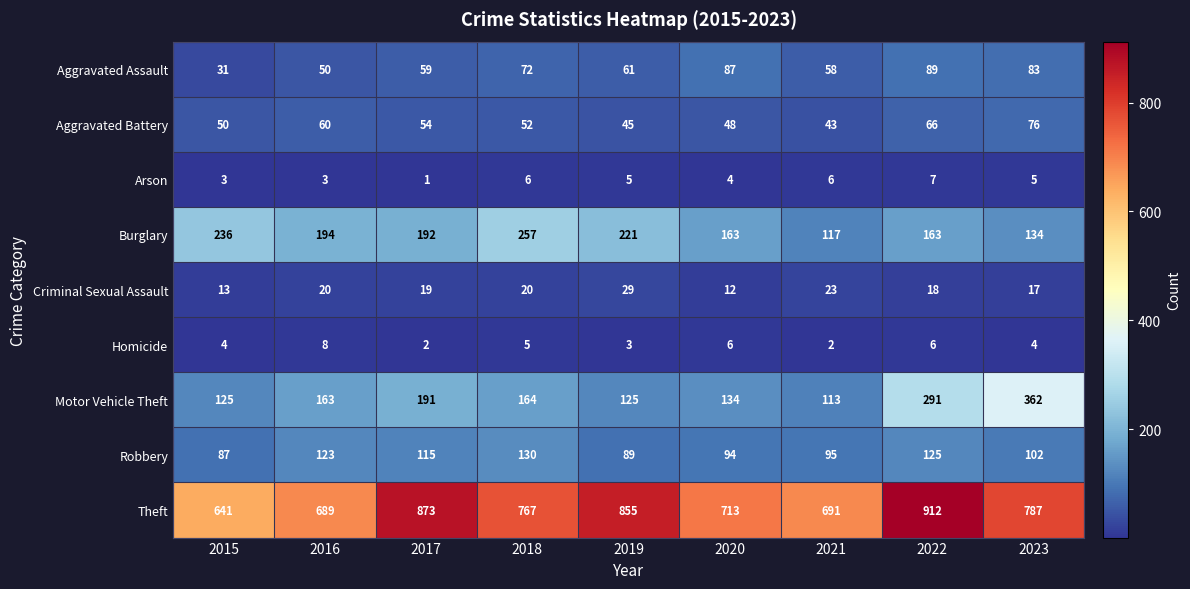

At 2020, list the series in order from largest to smallest.

Theft, Burglary, Motor Vehicle Theft, Robbery, Aggravated Assault, Aggravated Battery, Criminal Sexual Assault, Homicide, Arson